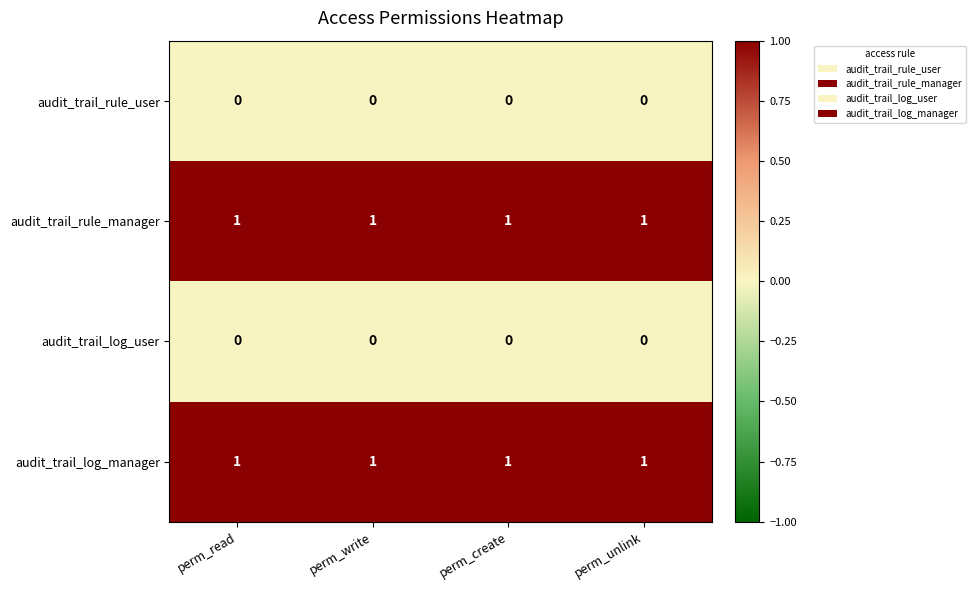

Is the value of audit_trail_rule_manager at perm_read greater than the value of audit_trail_log_user at perm_read?

Yes